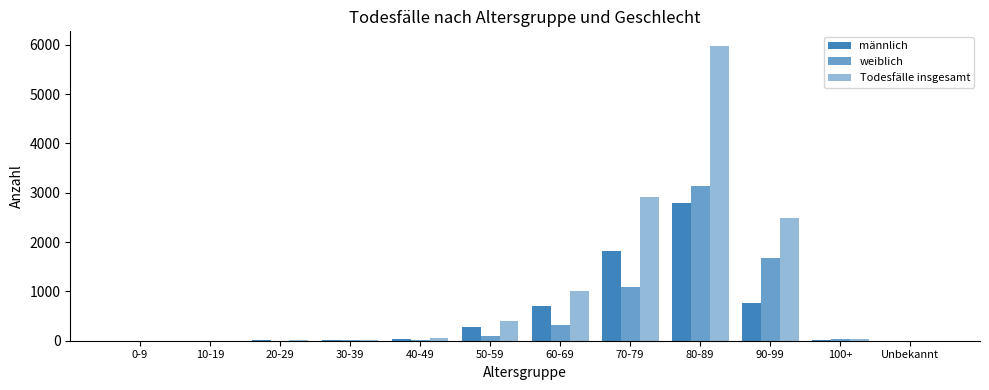

Count the number of data series in this chart.

3